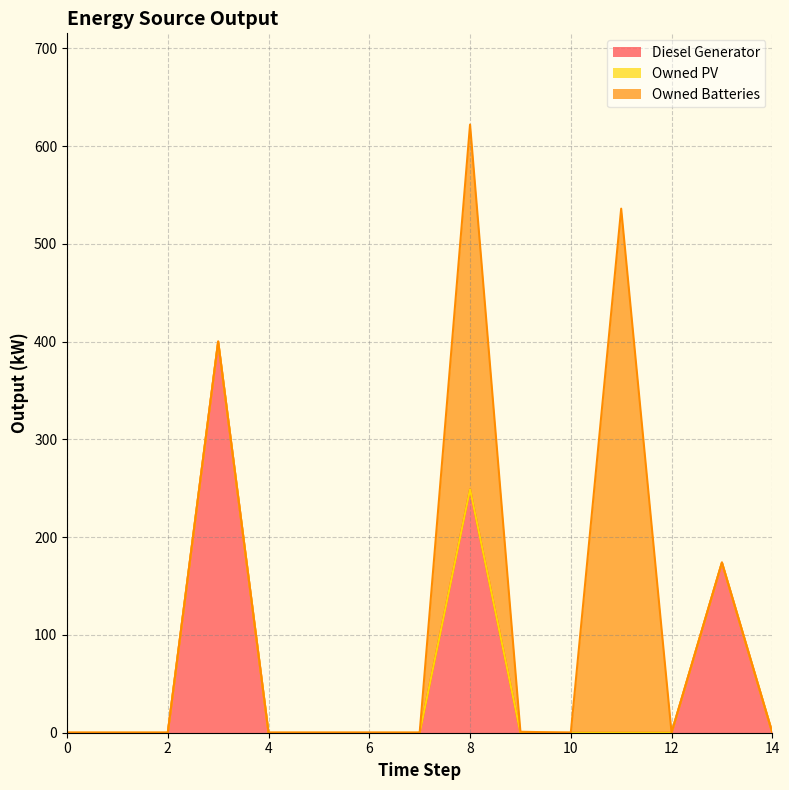

Which category has the highest value across all series?

11